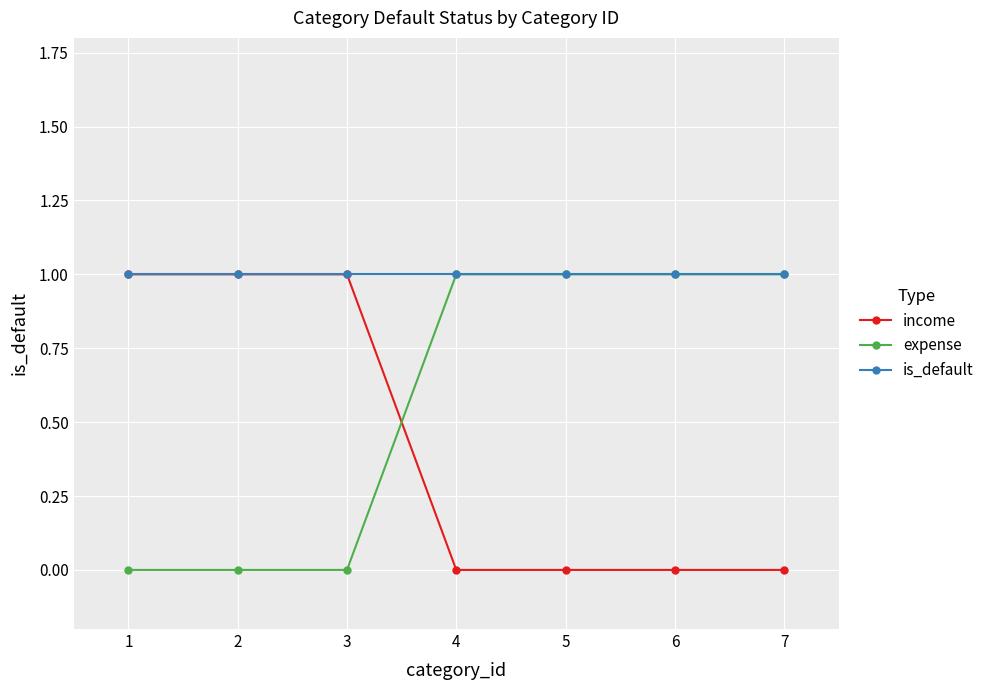

Where do income and expense first cross each other?

3 and 4